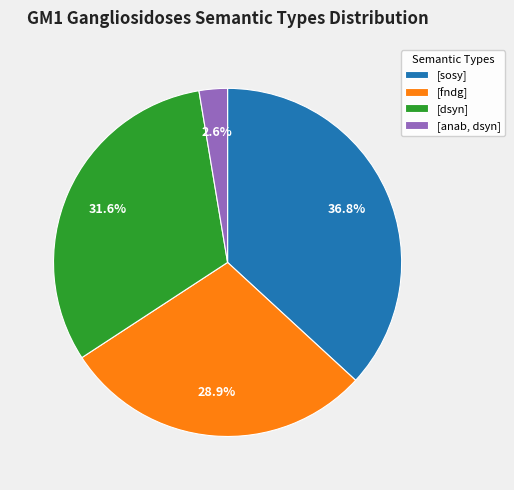

To the nearest percent, what portion does [dsyn] represent?

32%